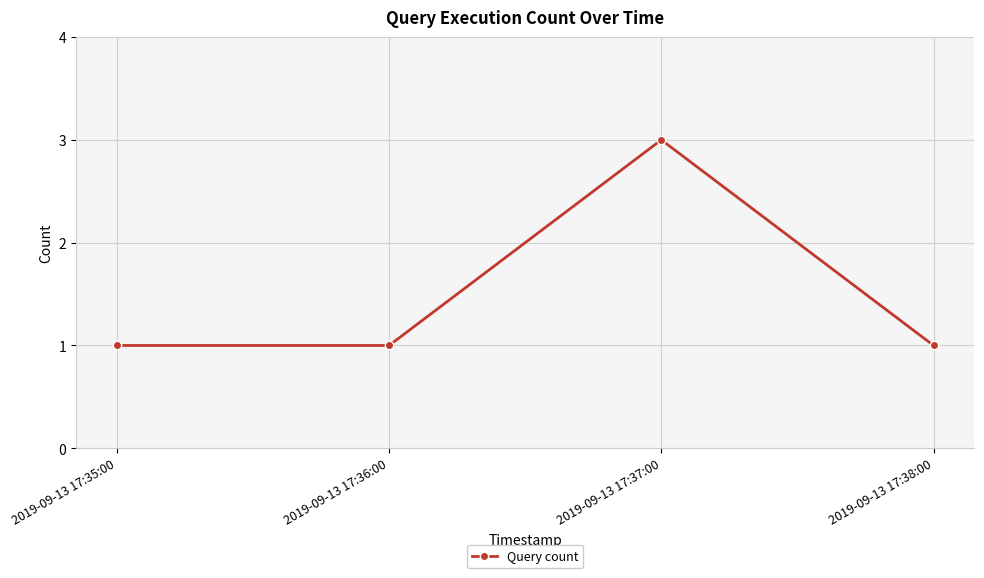

How many distinct data groups are displayed?

1